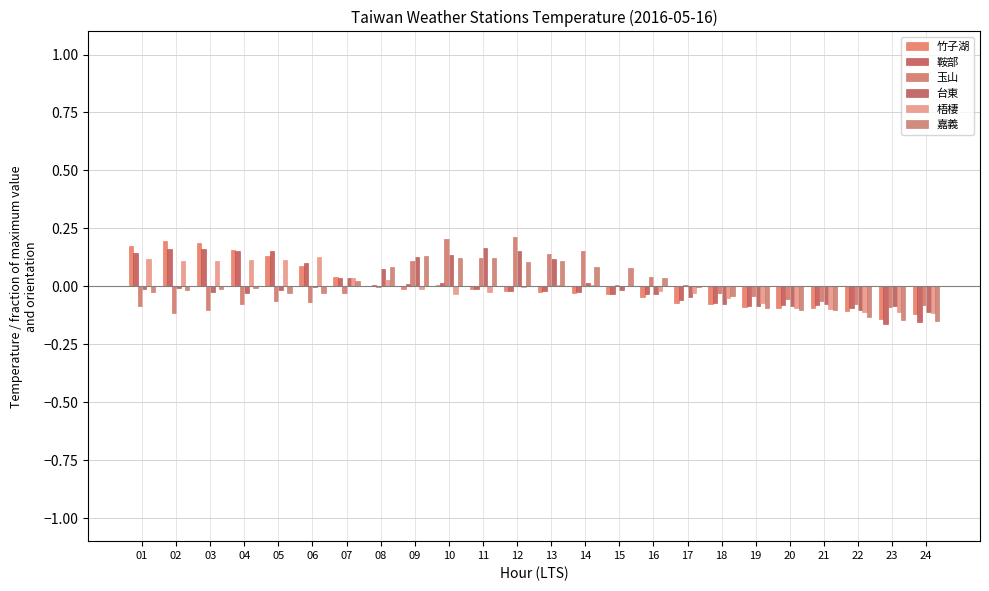

What are all the series names shown in the legend?

竹子湖, 鞍部, 玉山, 台東, 梧棲, 嘉義